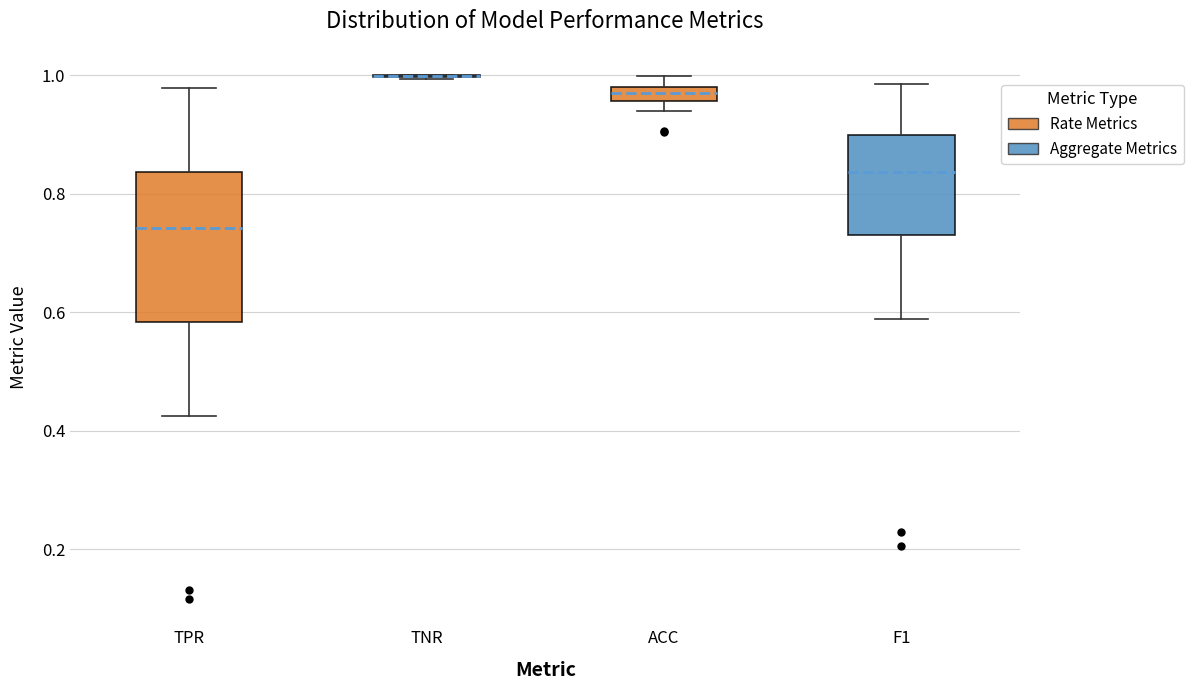

Comparing the boxes themselves (not the whiskers), which one is the tallest?

TPR